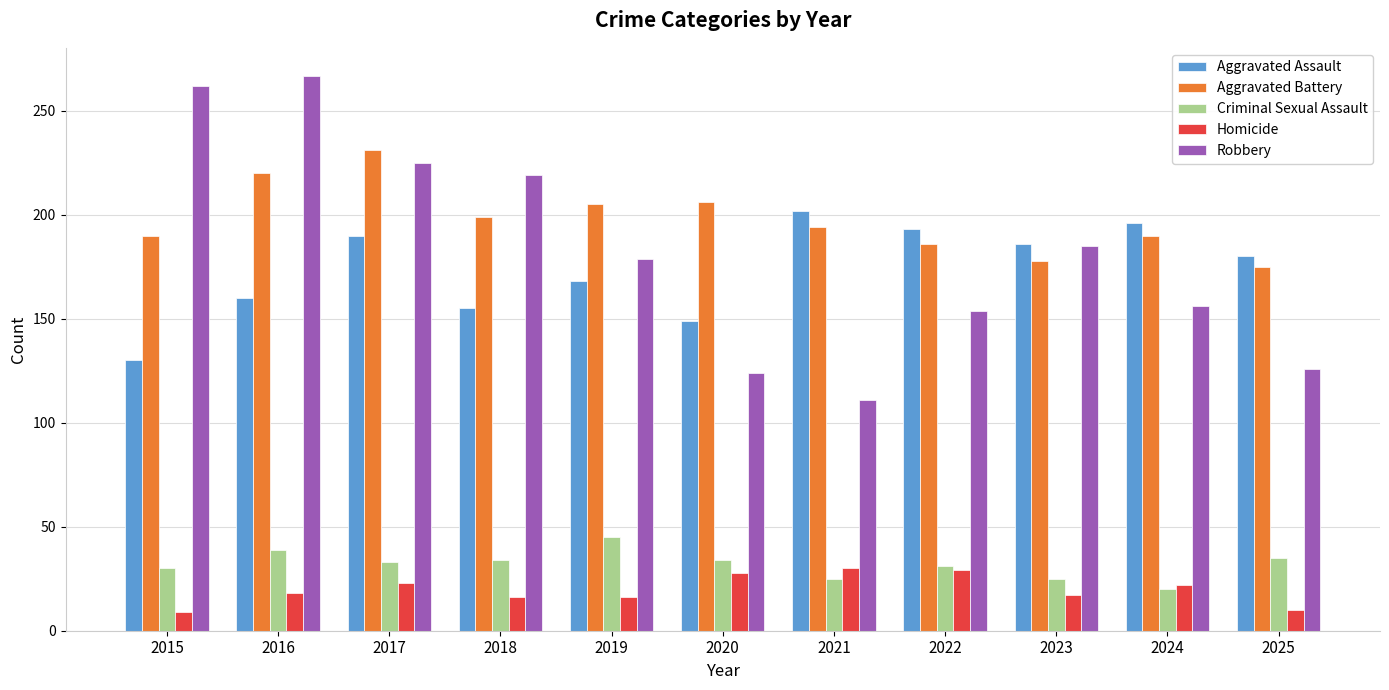

Is it true that Criminal Sexual Assault equals 34 at 2020?

True